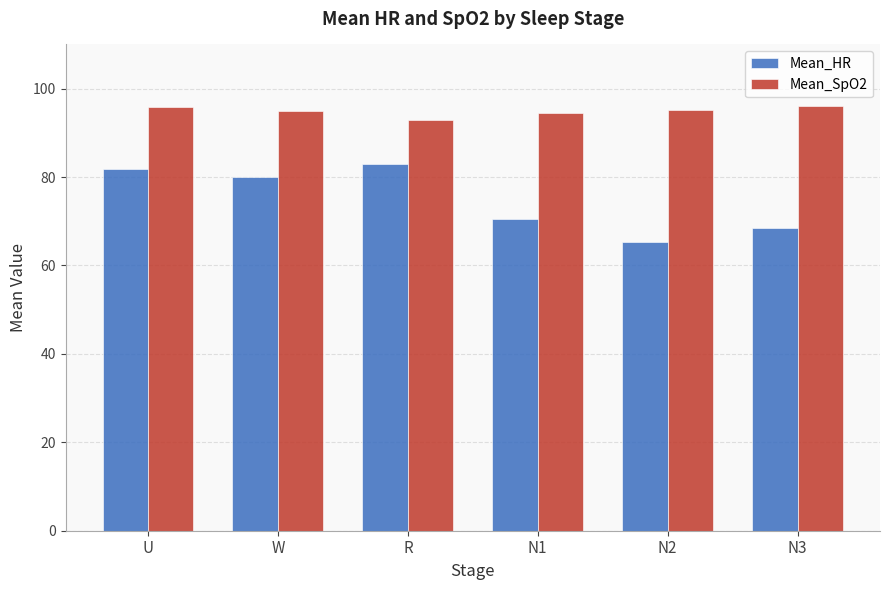

What is the sum of the Mean_HR values at U and R?

164.8